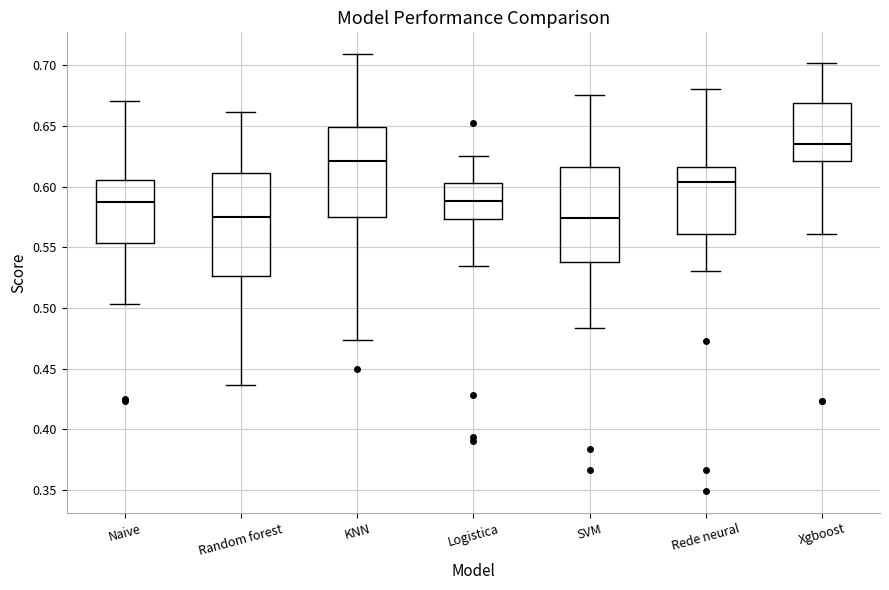

Which box is the tallest, from its lower edge to its upper edge?

Random forest